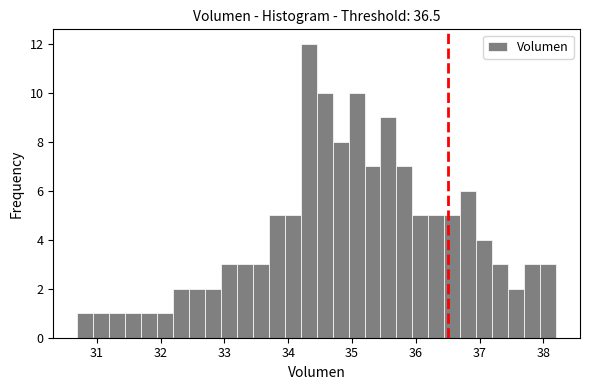

Read against the x-axis, roughly where is the centre of the tallest bar?

34.3